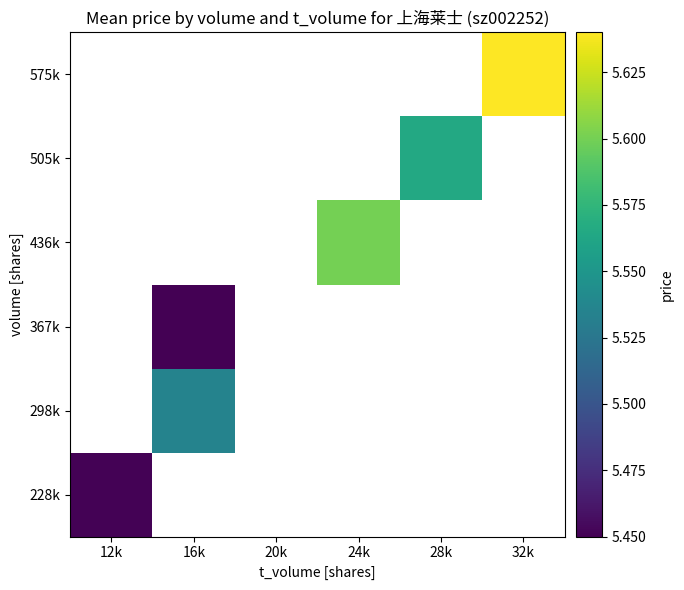

List the series in order of their peak value, lowest first.

228k, 298k, 367k, 436k, 505k, 575k